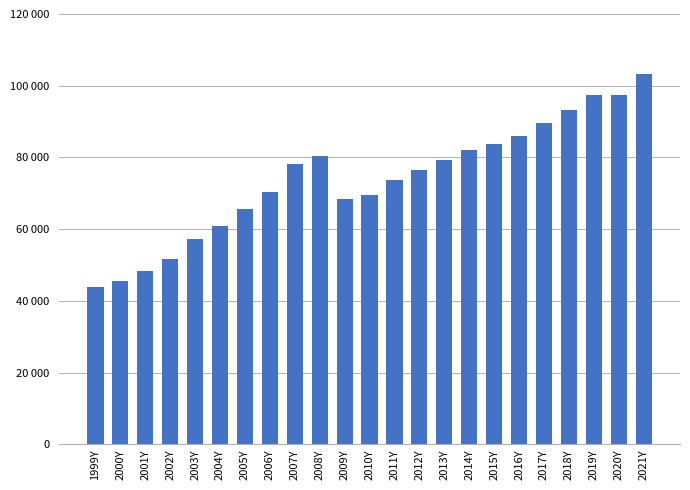

Are the bars horizontal?

No